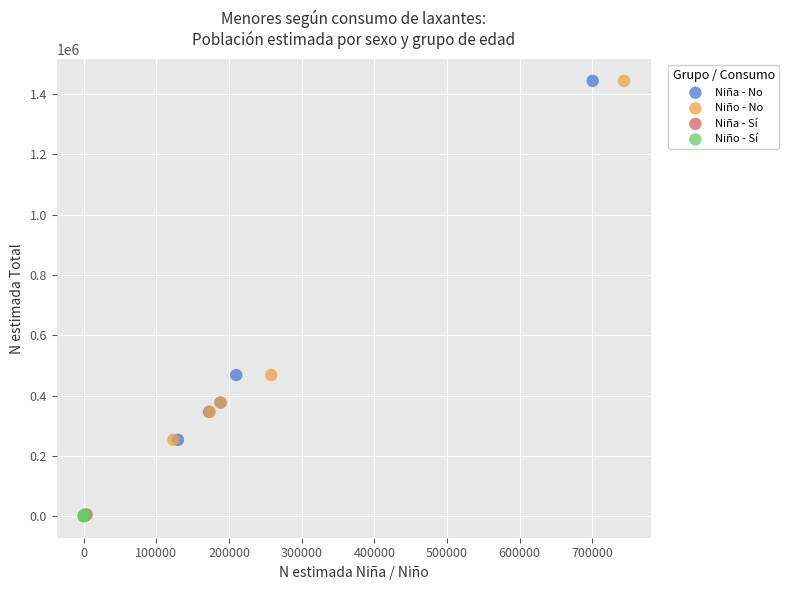

What are all the series names shown in the legend?

Niña - No, Niño - No, Niña - Sí, Niño - Sí